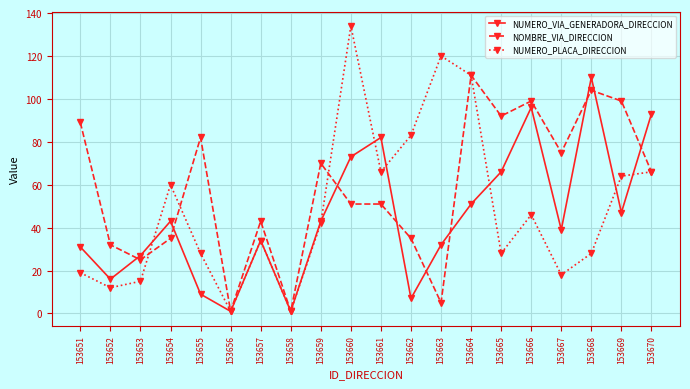

Which series has the widest spread of values?

NUMERO_PLACA_DIRECCION